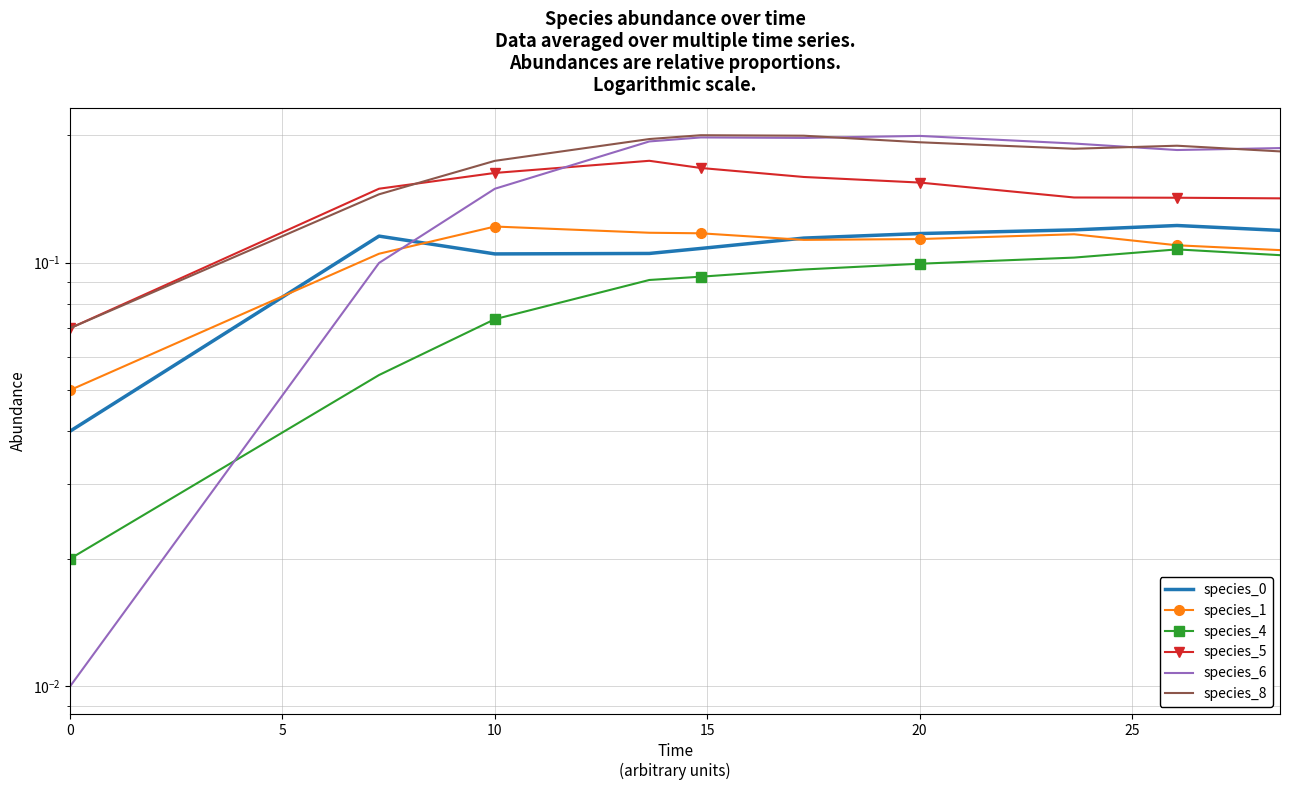

Between 15 and 0, which is larger?

15